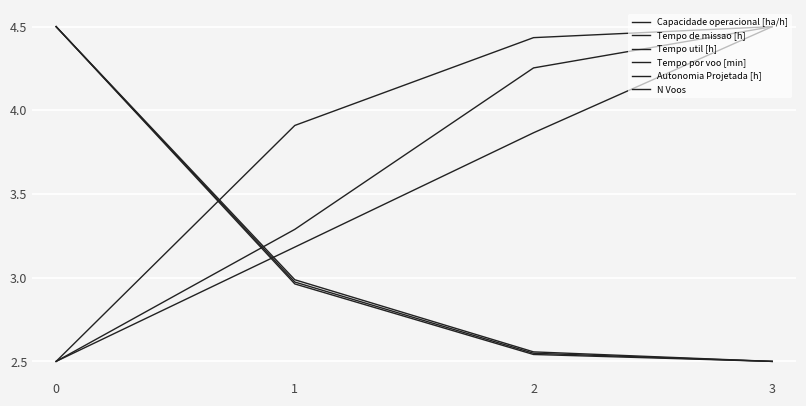

What is the greatest value displayed?

4.5